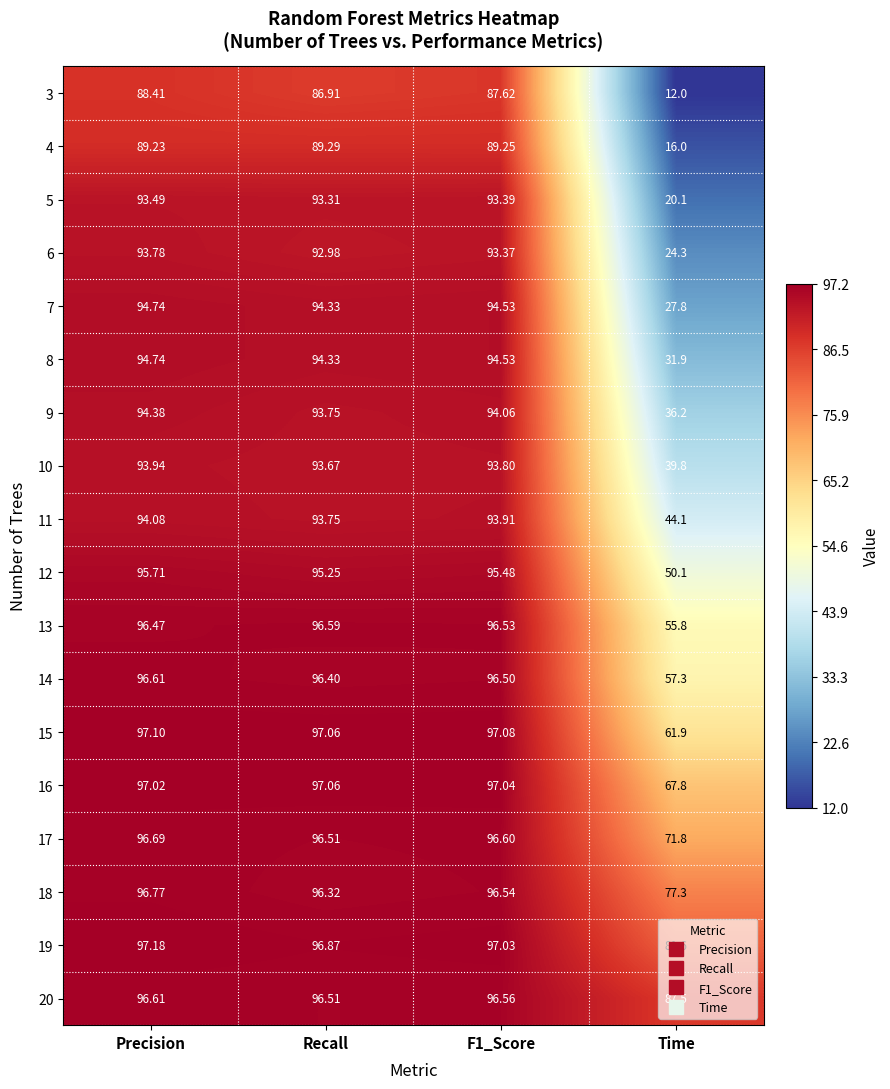

Which series has the widest spread of values?

3